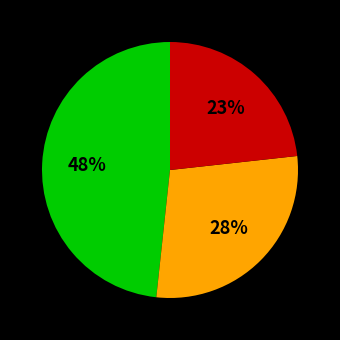

How many slices are in this pie chart?

3